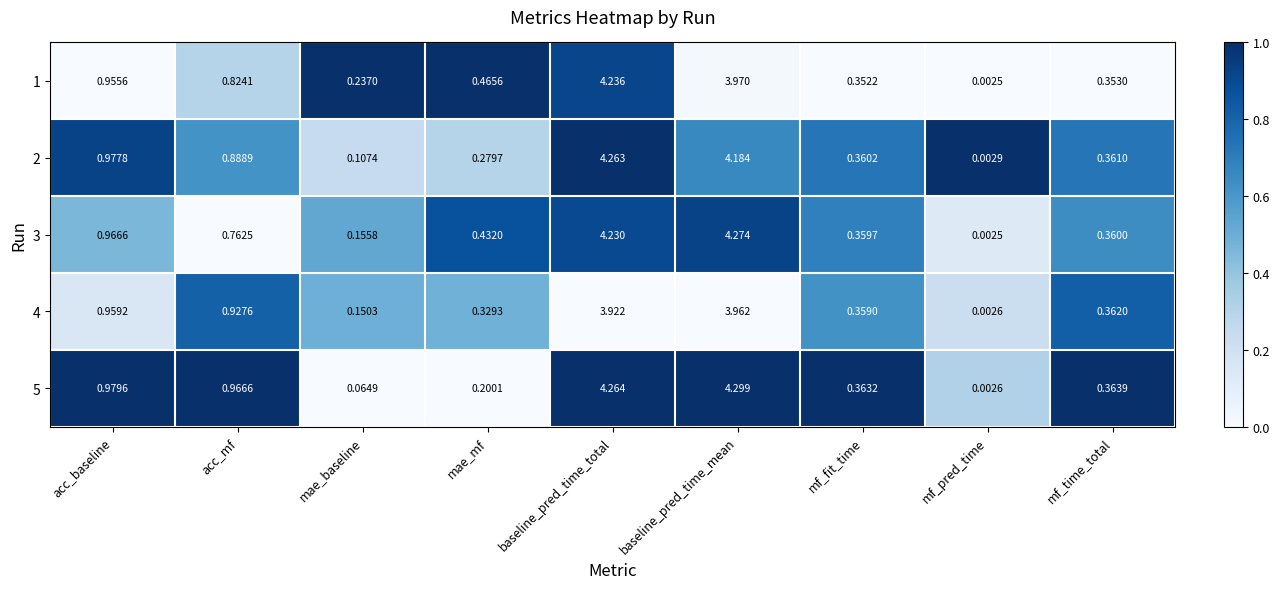

Where is 4 nearest to the value 1?

acc_baseline